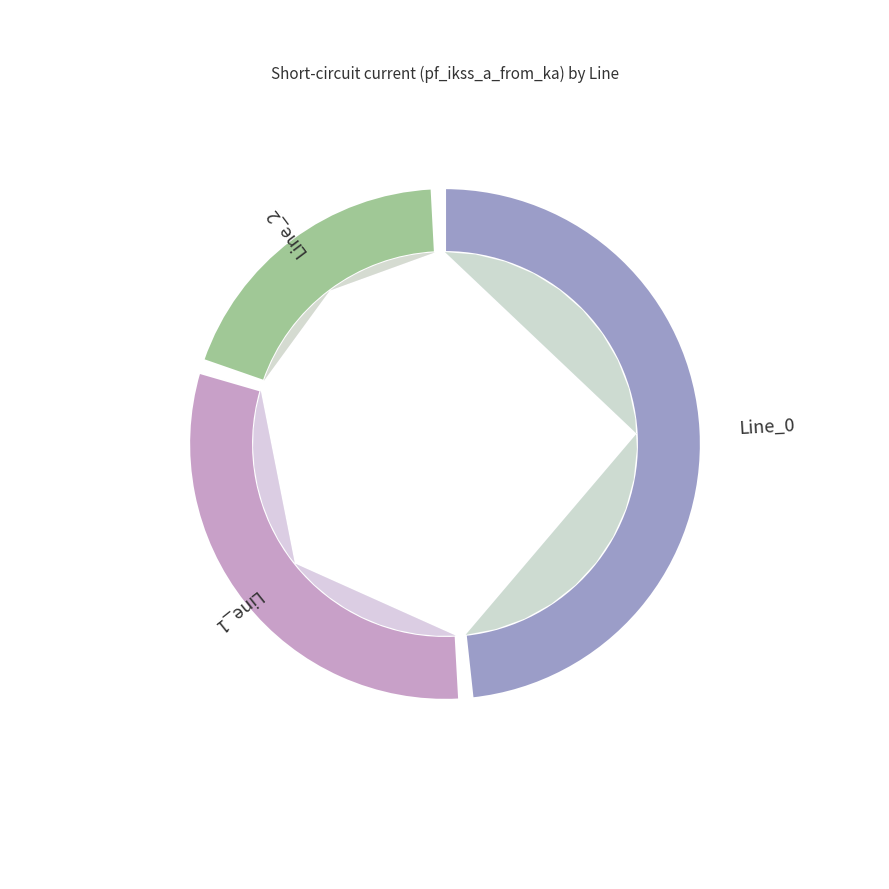

Which category has the smallest portion of the pie?

Line_2